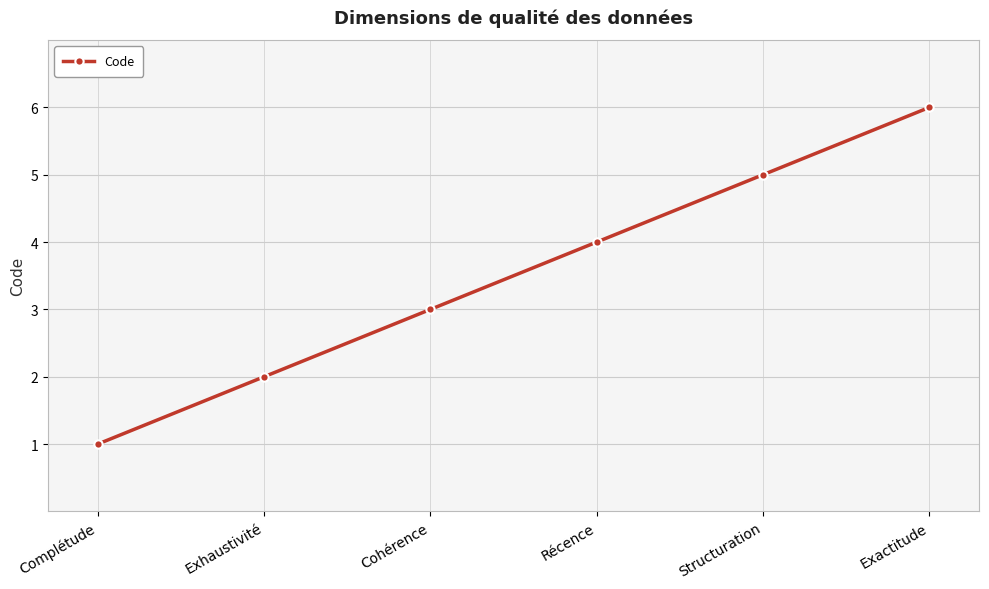

What is the average value?

4